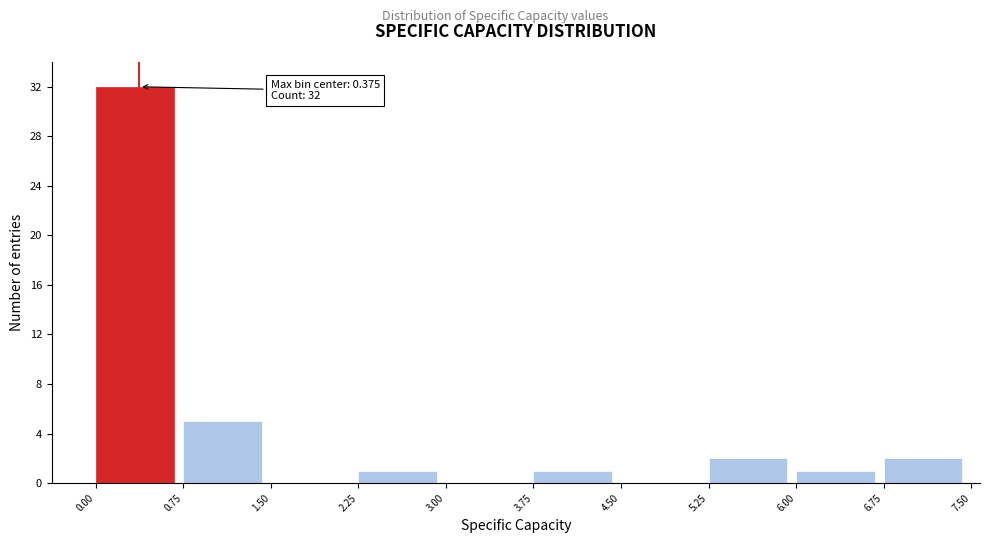

Over which range of the x-axis is the bar tallest?

0.00 to 0.75